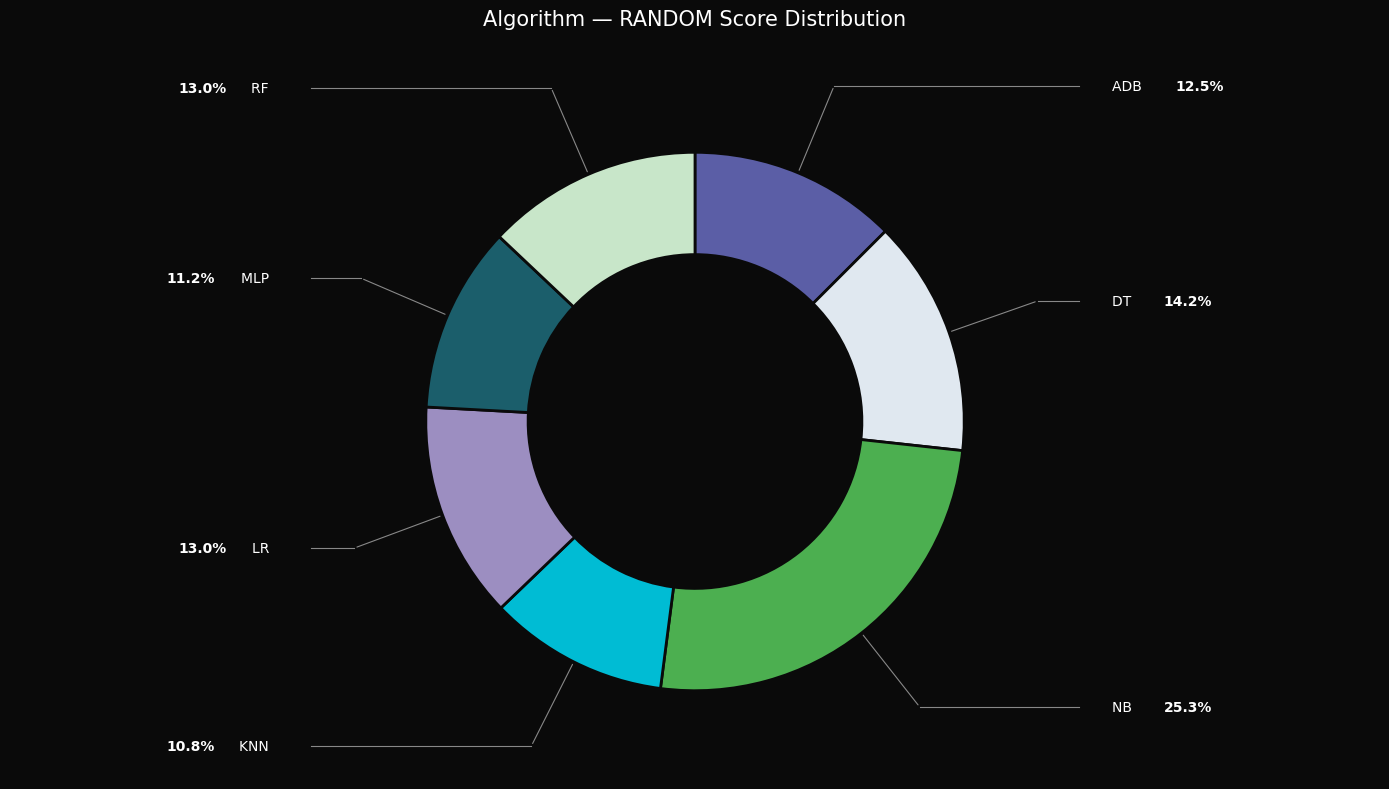

How many segments does this pie chart have?

7